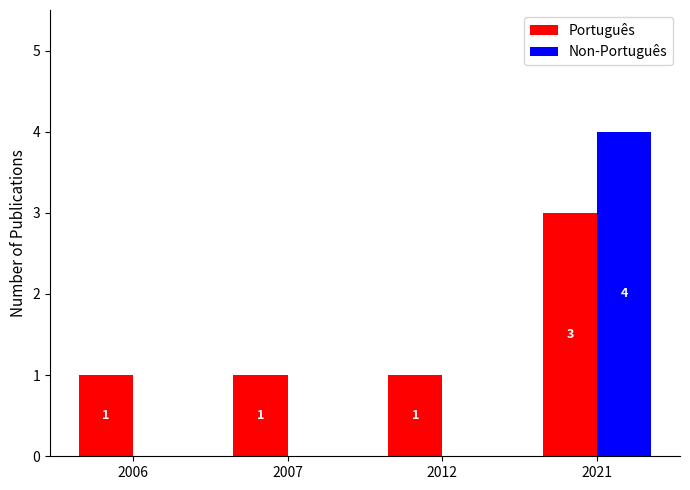

What is the greatest value displayed?

4